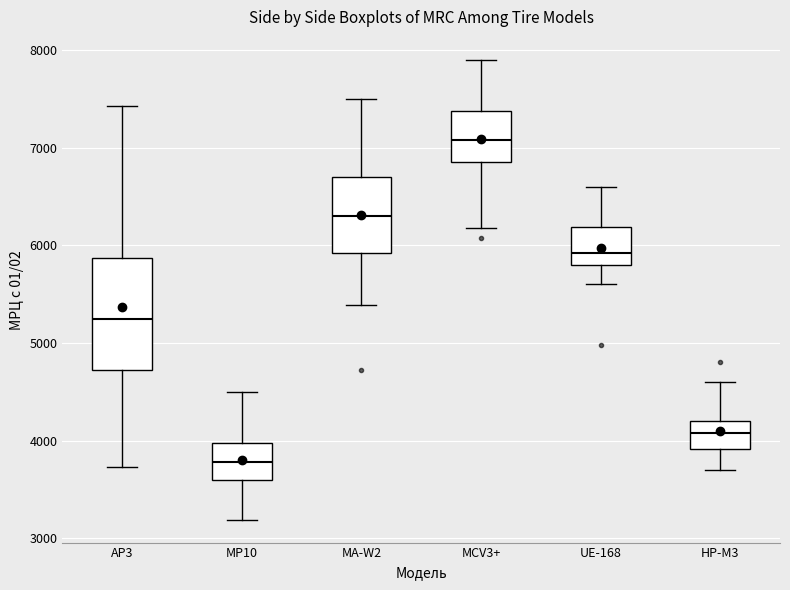

Where does the upper whisker of the box for MP10 end on the y-axis? The values are not printed on the chart, so give them approximately, as read against the axis.

4500